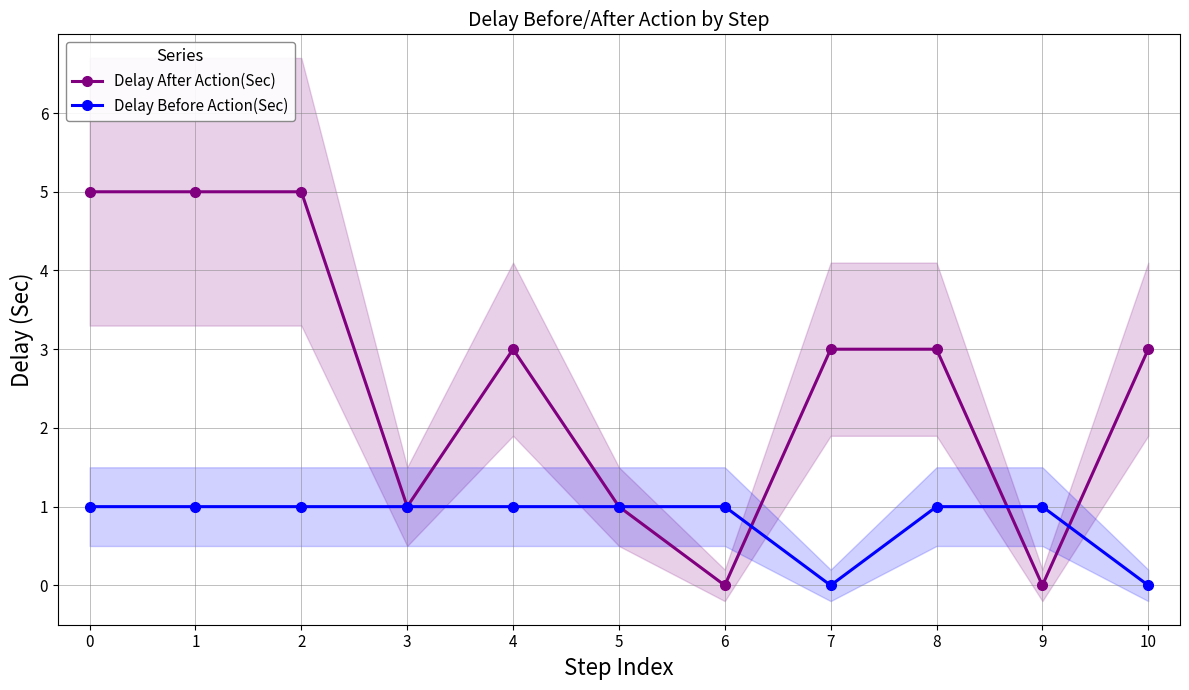

The value of Delay After Action(Sec) at 3 is 1. True or false?

True